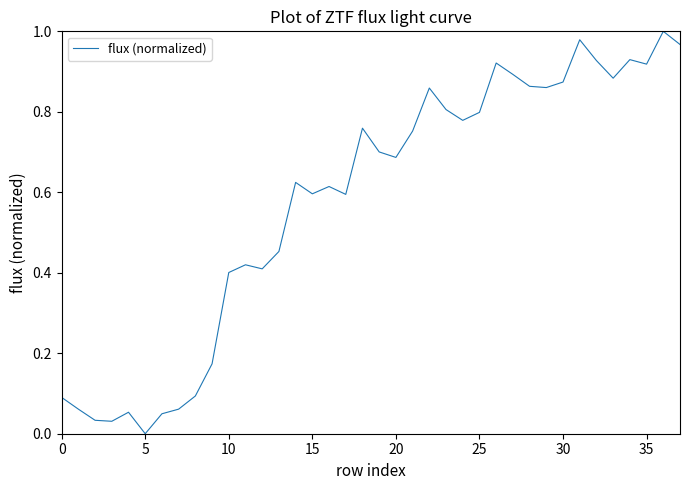

True or false: the data shows 0.4 at 10.

True